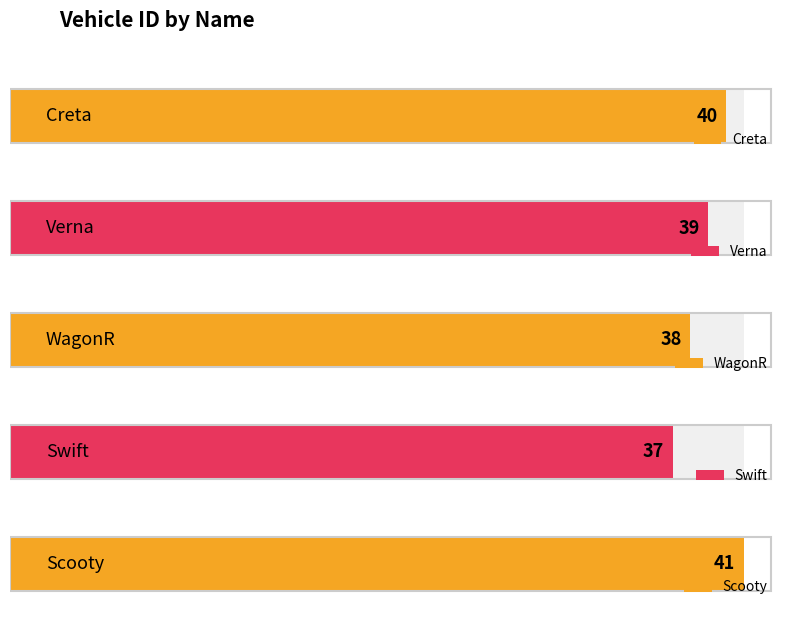

Rank the categories by value from lowest to highest.

Swift, WagonR, Verna, Creta, Scooty